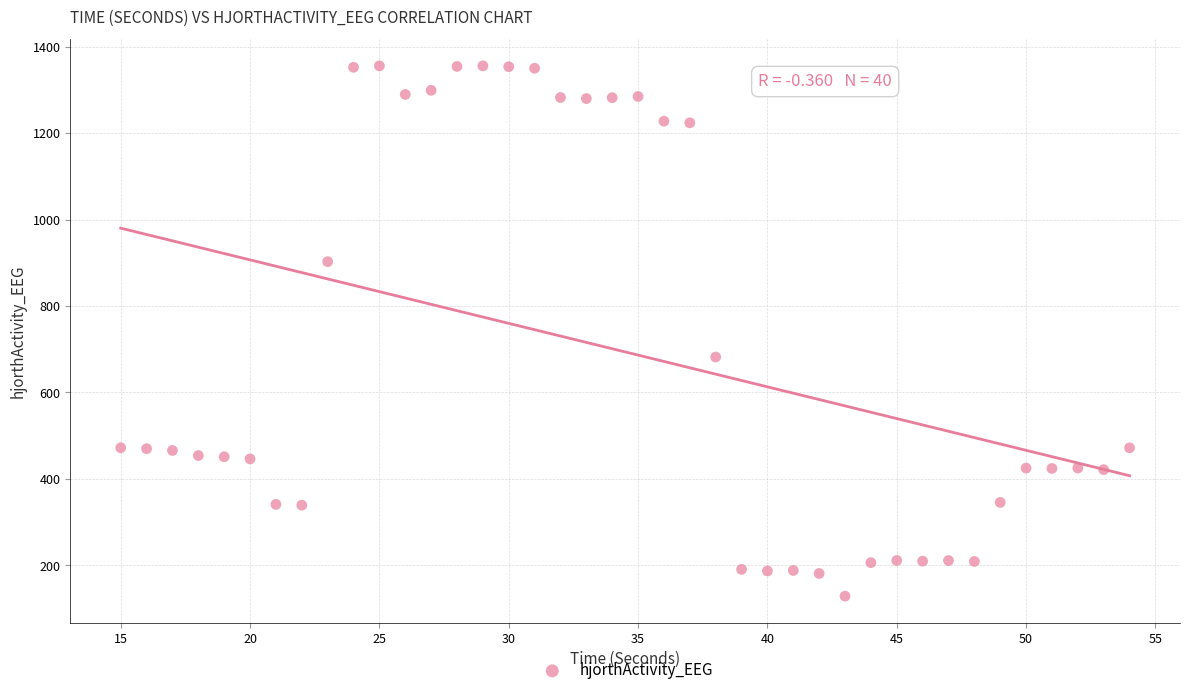

What Y value in the scatter plot is closest to 742?

681.8